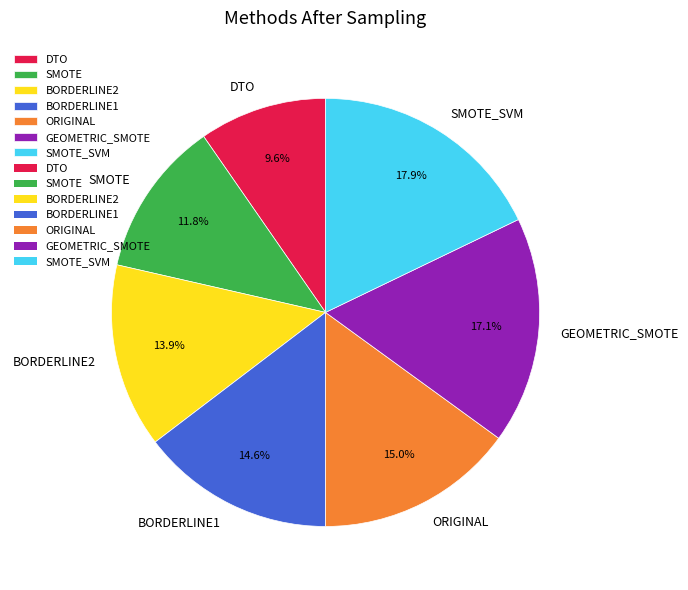

To the nearest percent, what is the difference between the SMOTE and DTO slice percentages?

2%